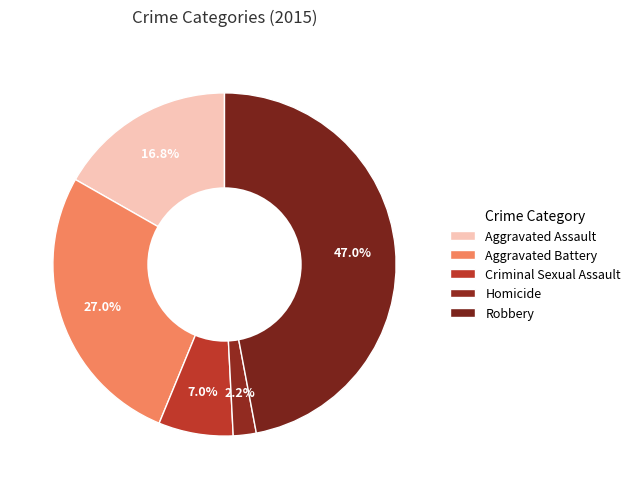

Does any single category account for the majority?

No